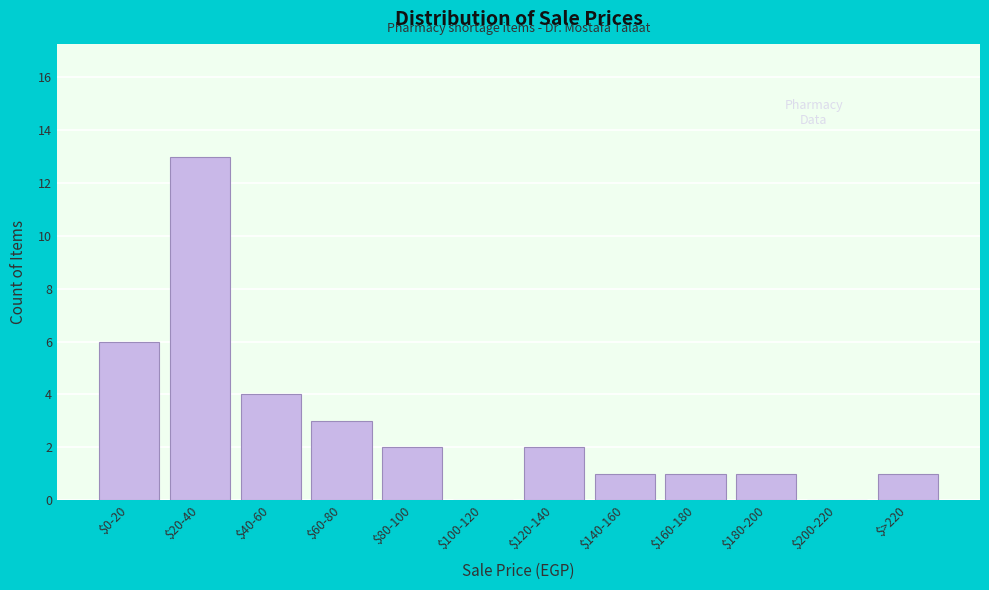

What is the sum of all values?

34